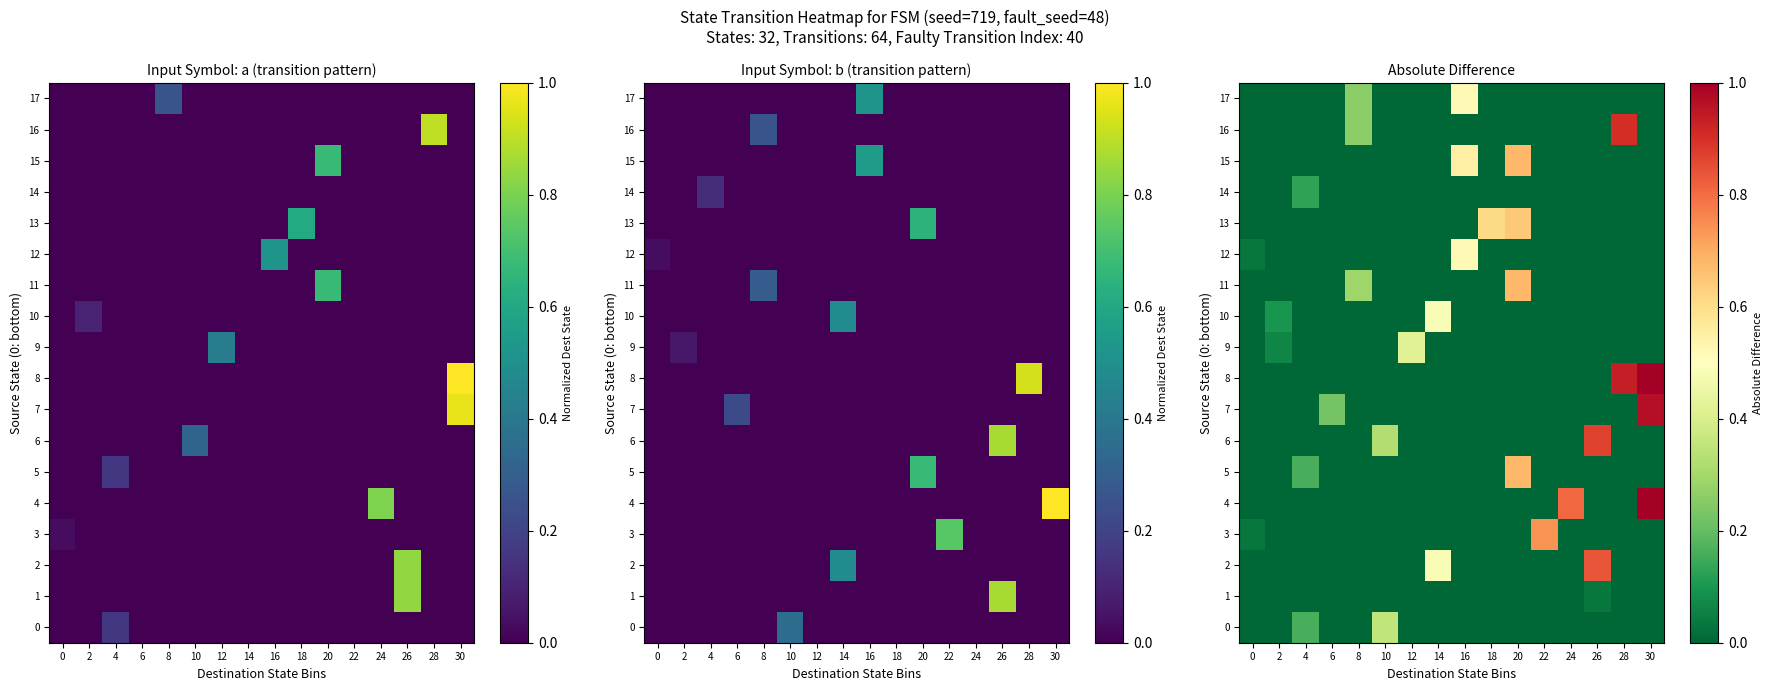

True or false: 0 has a value of 0.0 at 26.

True